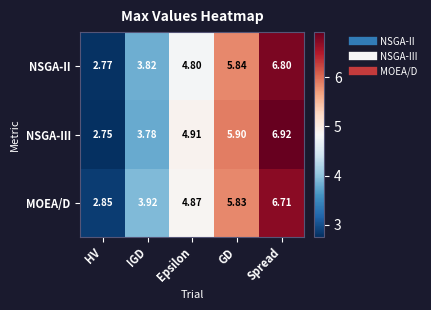

Rank the categories by MOEA/D value from highest to lowest.

Spread, GD, Epsilon, IGD, HV